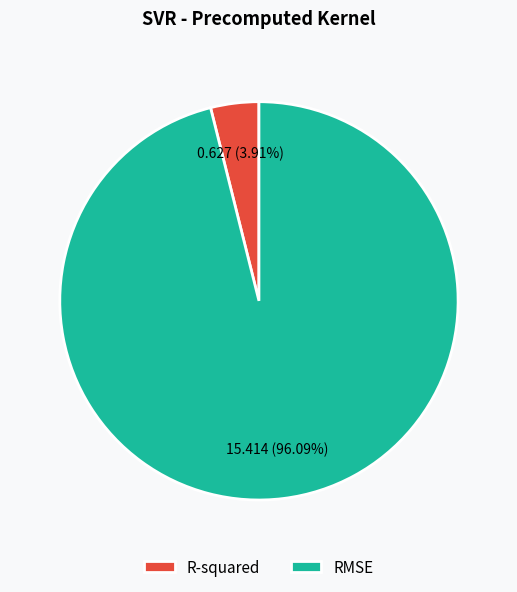

To the nearest percent, what percentage of the pie is R-squared?

4%